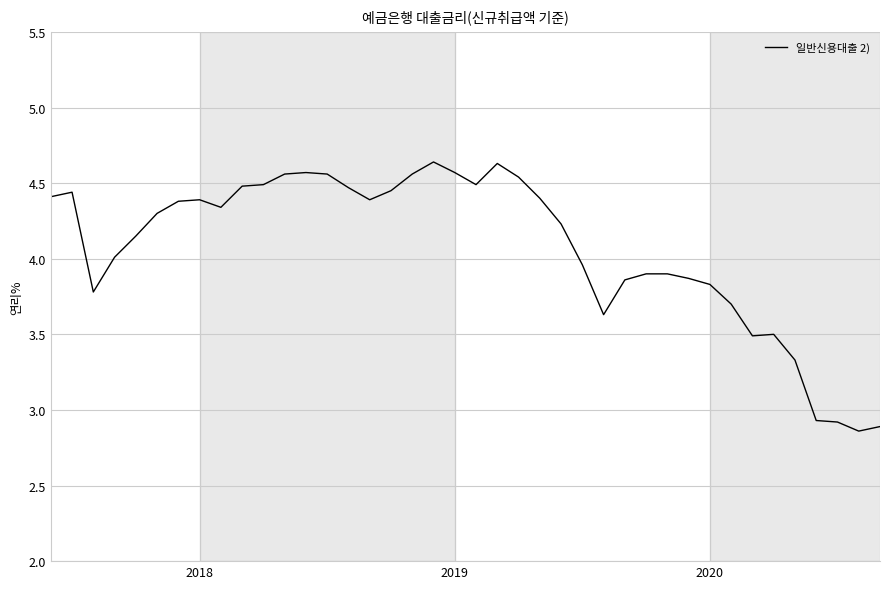

How many lines are shown in the chart?

1